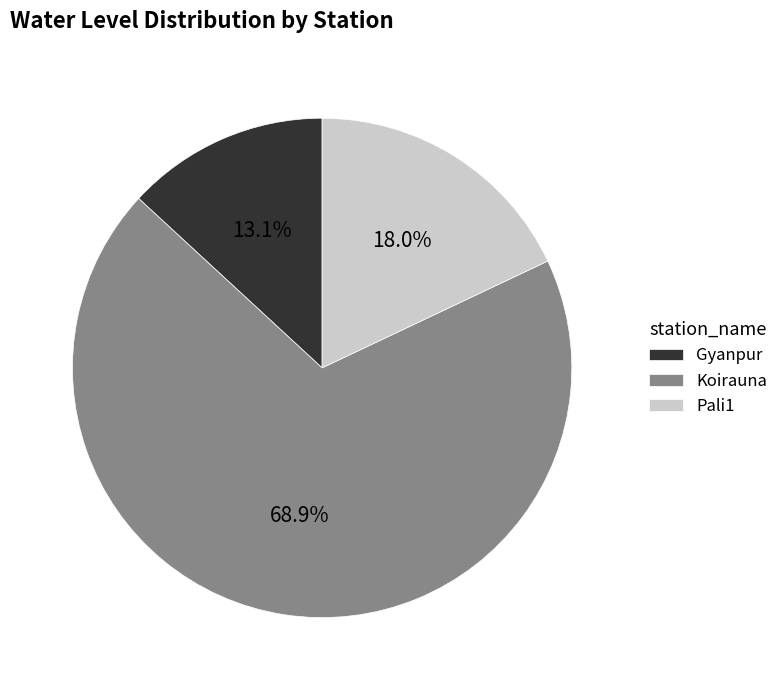

Which slice is the smallest?

Gyanpur